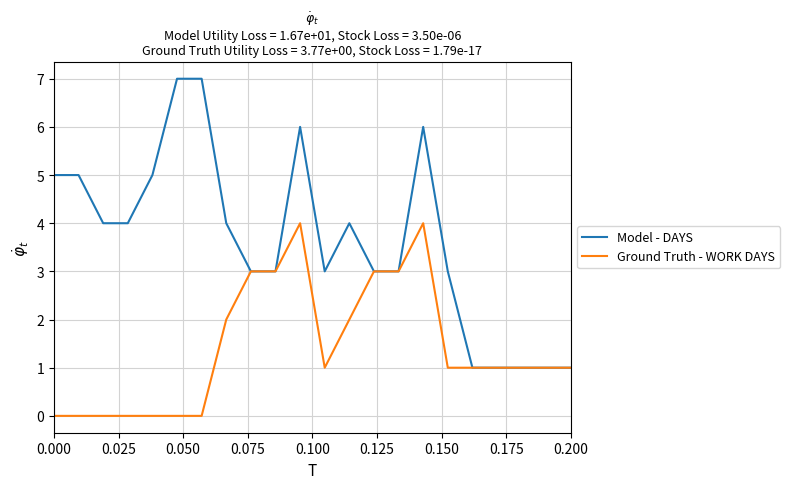

Which series has the largest total across all categories?

Model - DAYS